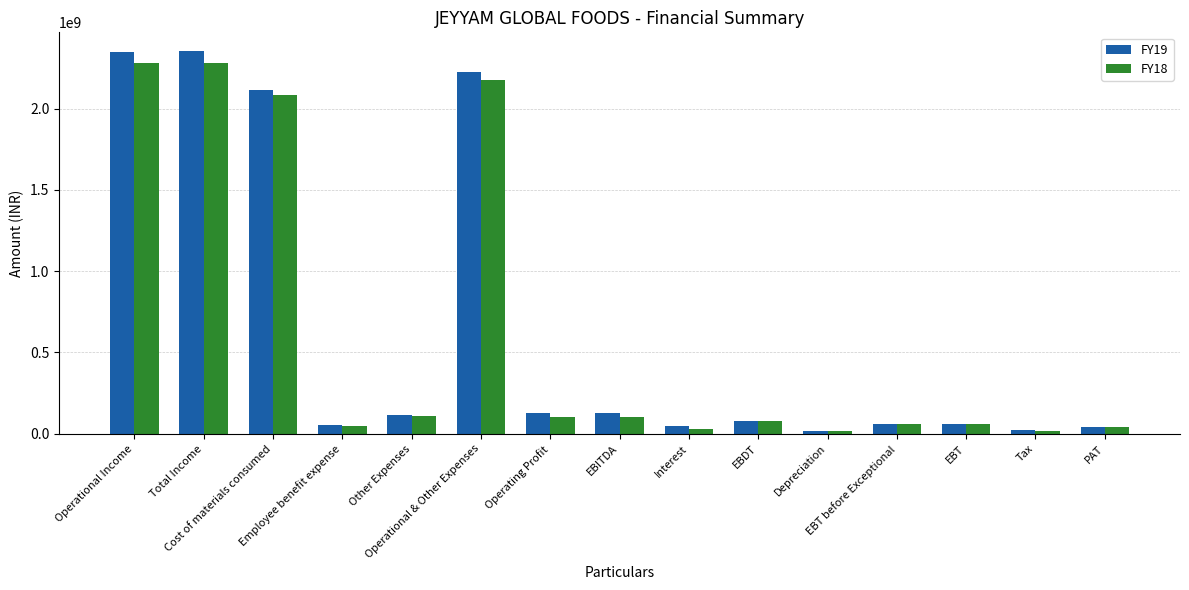

What is the difference between the maximum and second lowest values in the FY19 series?

2330719817